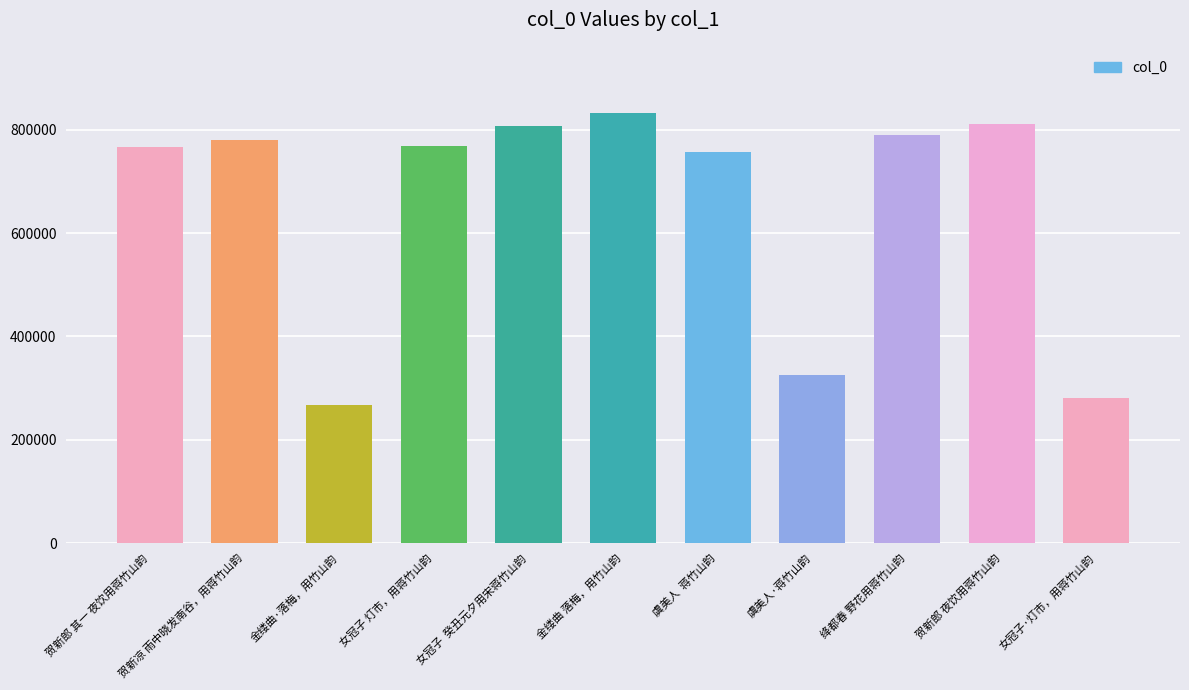

Is it true that the value at 女冠子 灯市，用蒋竹山韵 is 768080?

True